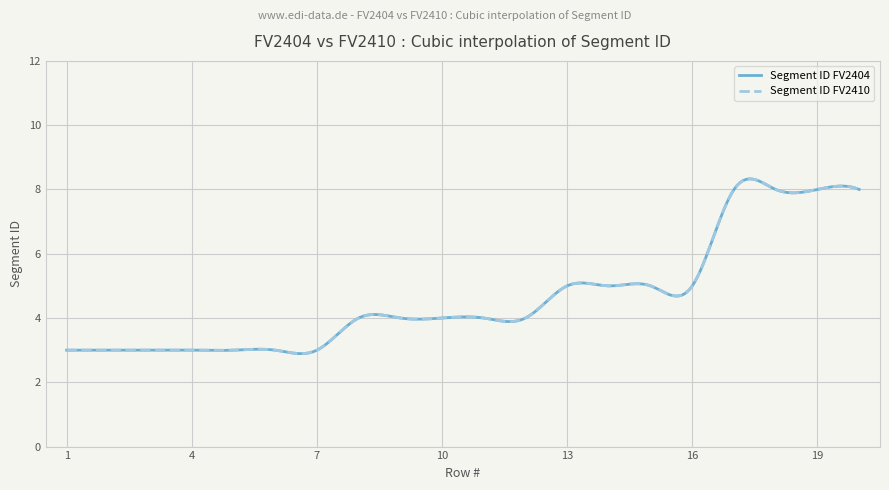

List the labels in order of Segment ID FV2410 value, smallest first.

1, 2, 3, 4, 5, 6, 7, 8, 9, 10, 11, 12, 13, 14, 15, 16, 17, 18, 19, 20